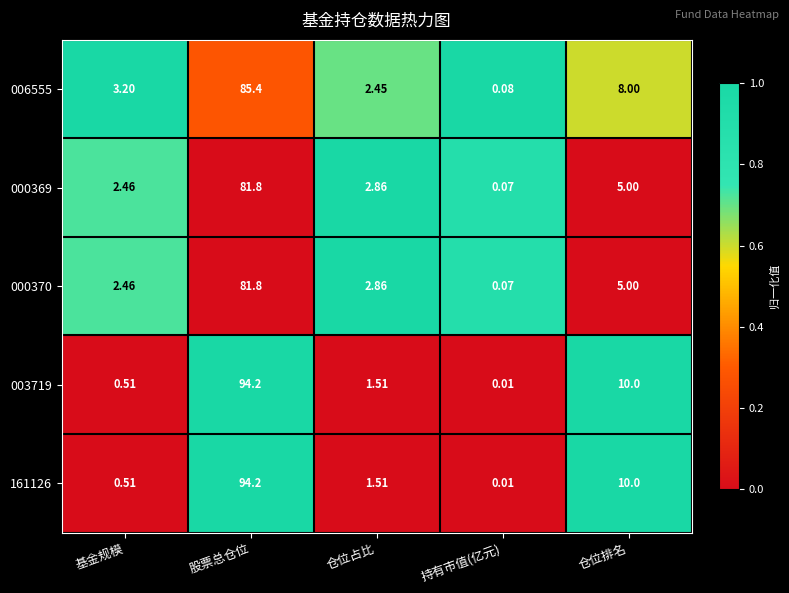

At which label is 161126 closest to 47?

仓位排名